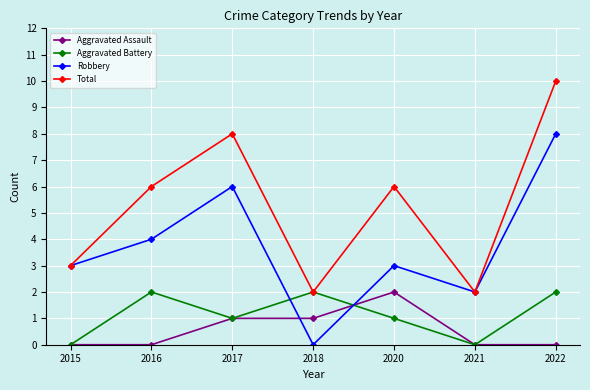

How many Aggravated Assault values are between 0 and 1?

6